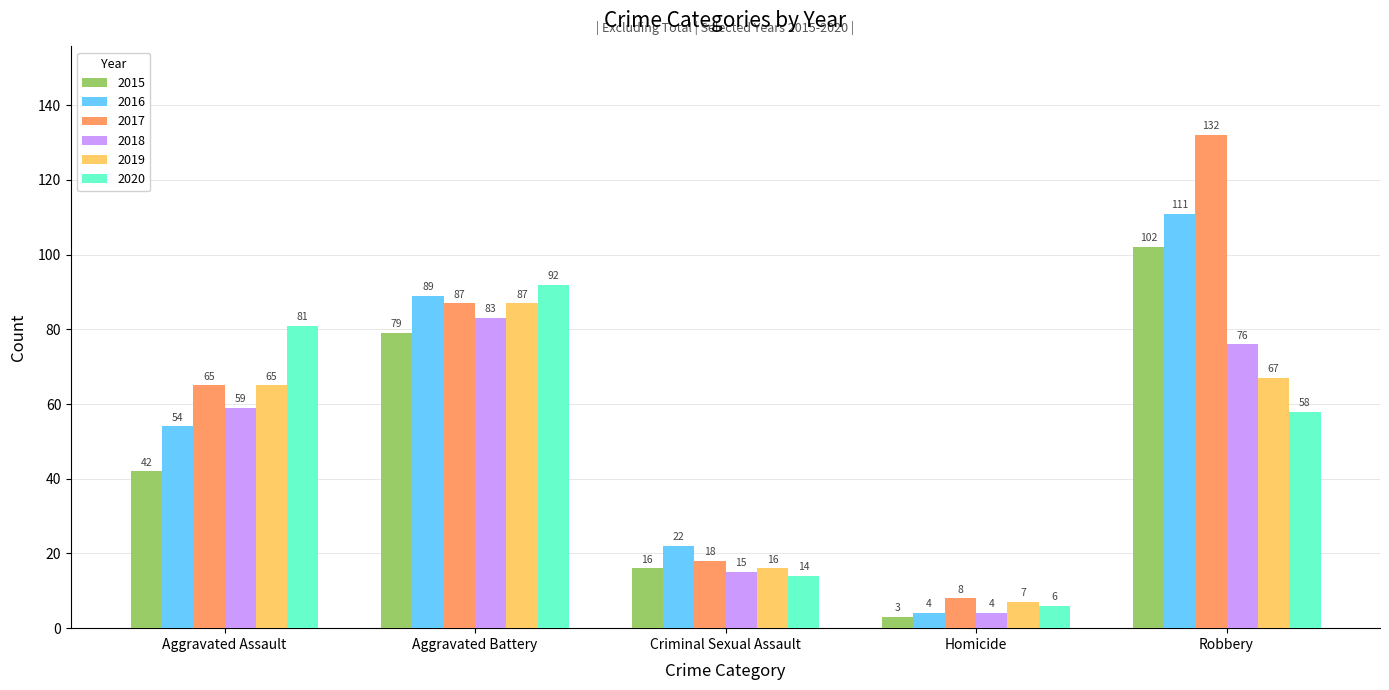

How many data points in 2018 are less than 59?

2